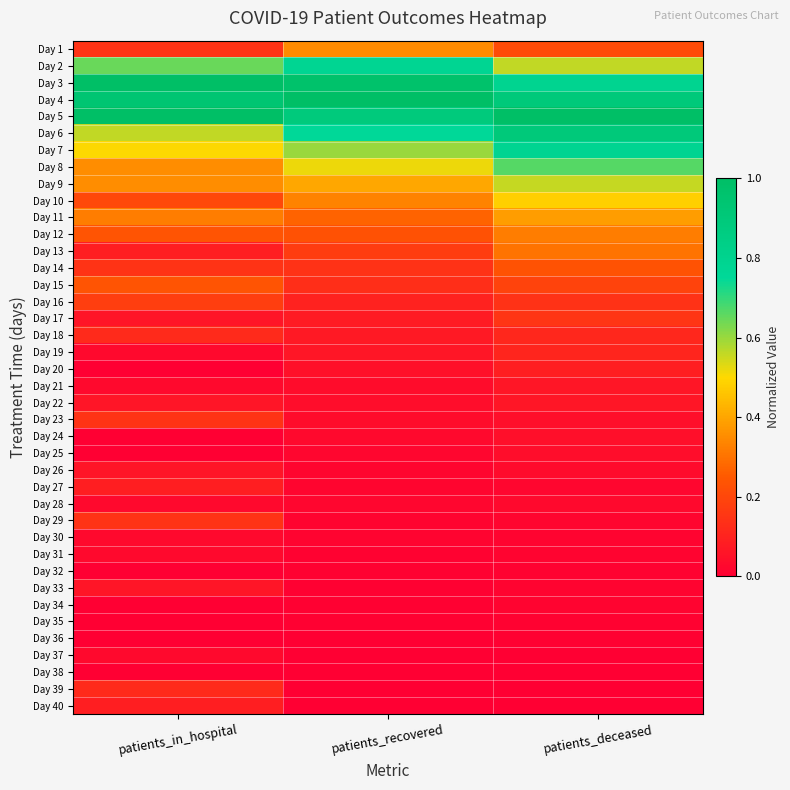

At which category is the sum across all series the highest?

patients_deceased